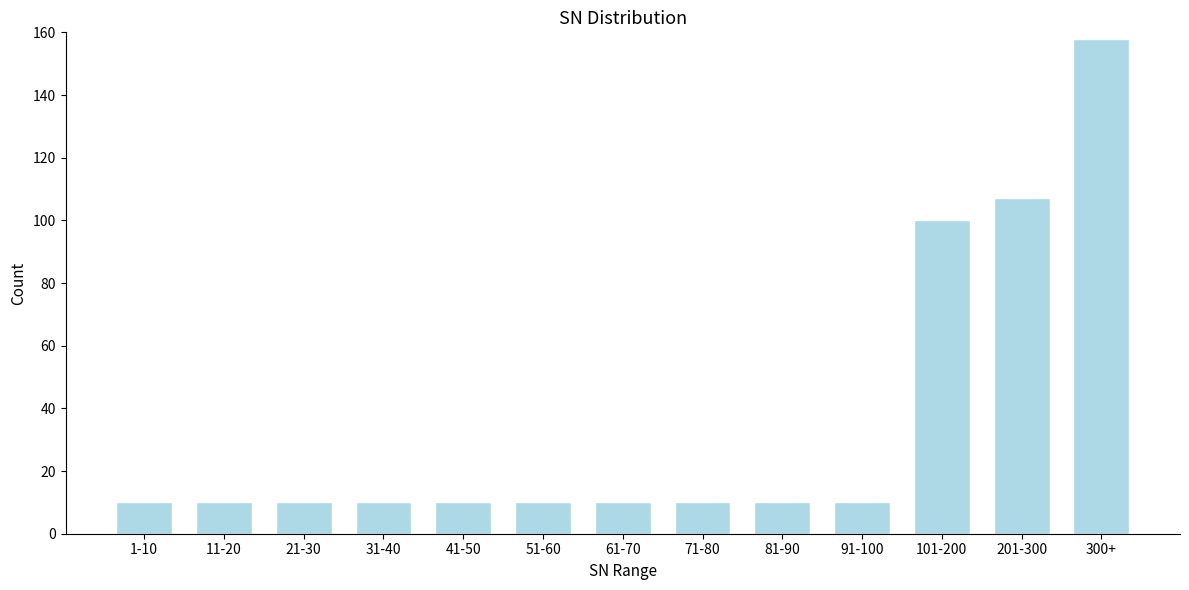

Reading right to left, list all the values displayed in this chart.

158	107	100	10	10	10	10	10	10	10	10	10	10